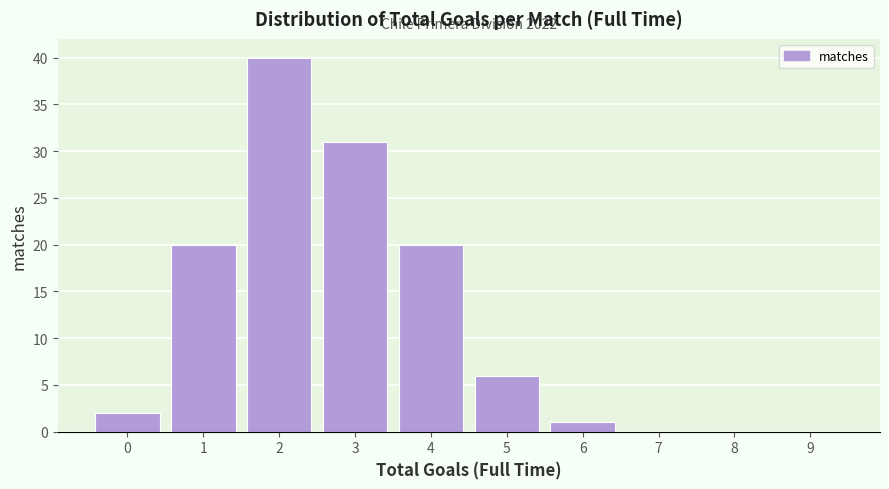

Reading right to left, list all the values displayed in this chart.

9=0	8=0	7=0	6=1	5=6	4=20	3=31	2=40	1=20	0=2